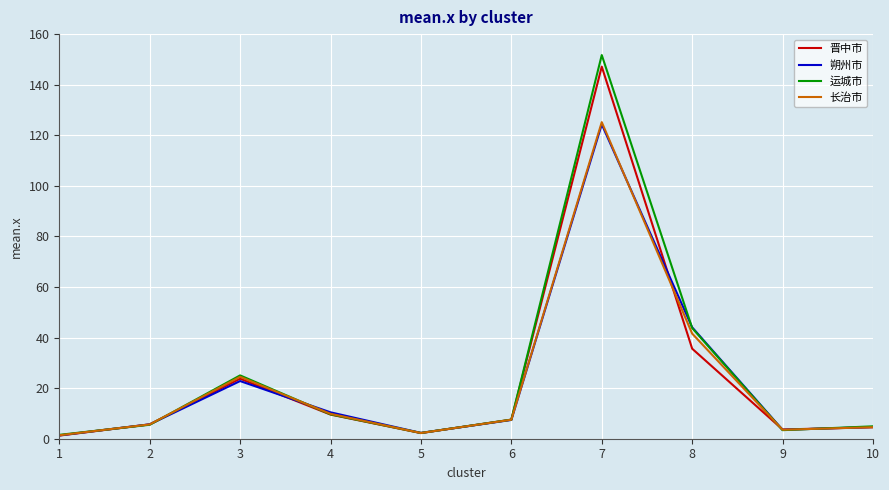

Between 2 and 6, which series saw the biggest shift?

运城市